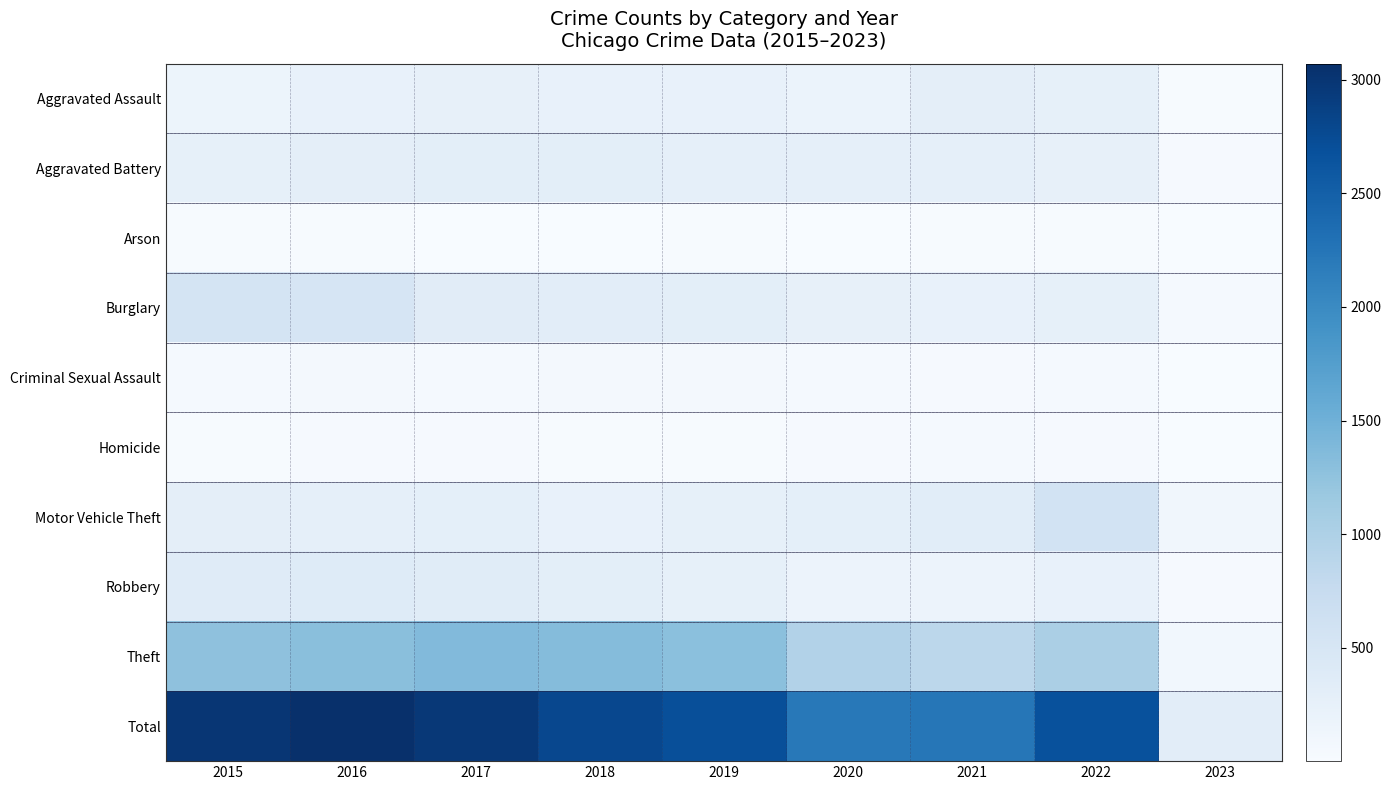

Reading left to right, transcribe all the data shown in this chart.

Aggravated Assault: 2015=164	2016=225	2017=251	2018=220	2019=220	2020=192	2021=295	2022=264	2023=20
Aggravated Battery: 2015=260	2016=298	2017=303	2018=302	2019=267	2020=269	2021=270	2022=248	2023=34
Arson: 2015=22	2016=14	2017=12	2018=8	2019=16	2020=12	2021=18	2022=16	2023=2
Burglary: 2015=552	2016=505	2017=339	2018=319	2019=308	2020=252	2021=220	2022=261	2023=41
Criminal Sexual Assault: 2015=43	2016=51	2017=41	2018=51	2019=54	2020=39	2021=33	2022=44	2023=1
Homicide: 2015=13	2016=28	2017=27	2018=23	2019=21	2020=34	2021=38	2022=36	2023=1
Motor Vehicle Theft: 2015=299	2016=272	2017=285	2018=225	2019=262	2020=287	2021=332	2022=567	2023=104
Robbery: 2015=372	2016=381	2017=356	2018=302	2019=264	2020=174	2021=175	2022=227	2023=27
Theft: 2015=1263	2016=1297	2017=1359	2018=1337	2019=1288	2020=954	2021=856	2022=1023	2023=90
Total: 2015=2988	2016=3071	2017=2973	2018=2787	2019=2700	2020=2213	2021=2237	2022=2686	2023=320